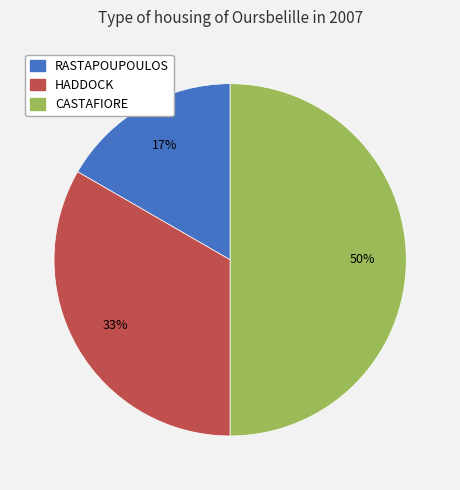

To the nearest percent, what percentage of the pie is HADDOCK?

33%